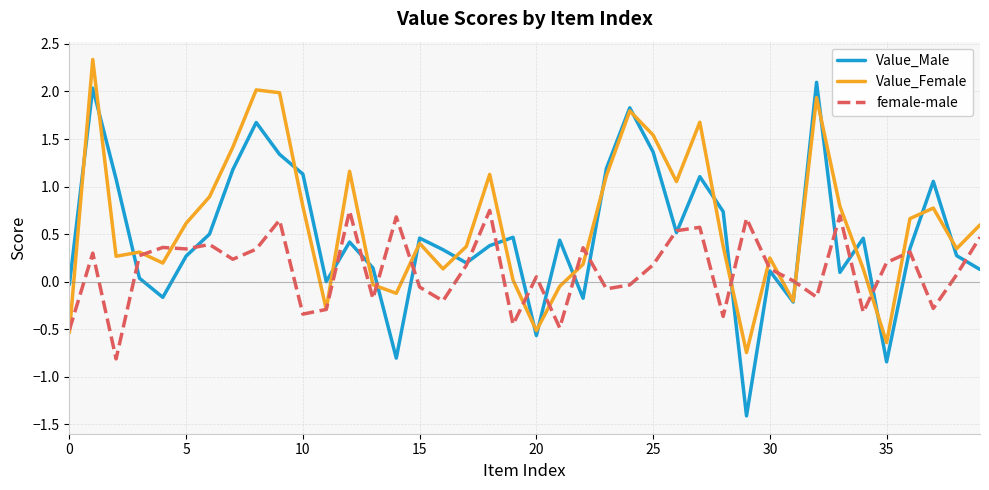

List the series in order of their peak value, lowest first.

female-male, Value_Male, Value_Female